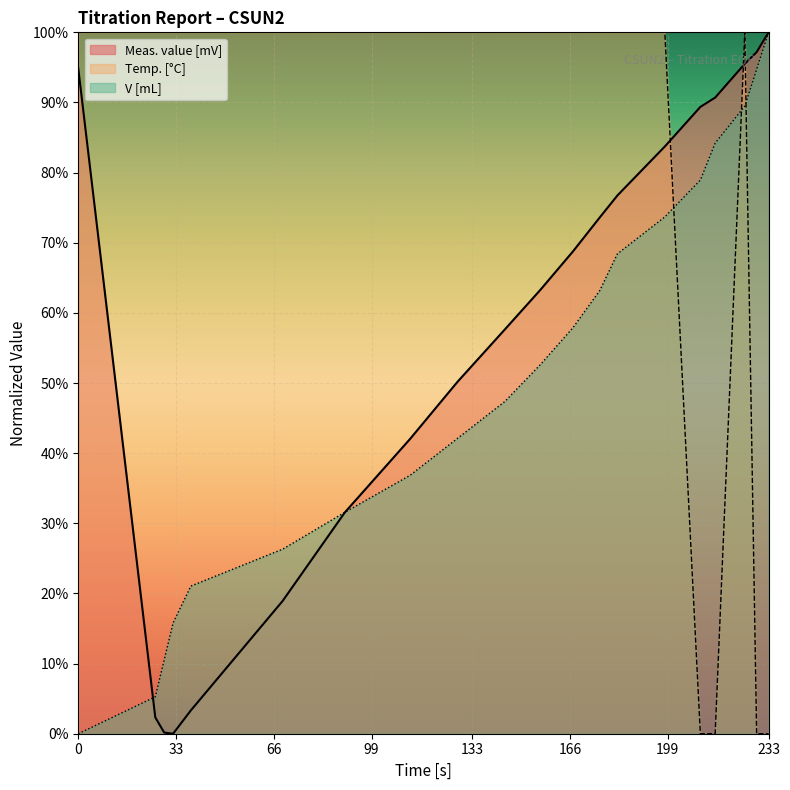

Reading left to right, transcribe all the data shown in this chart.

Meas. value [mV]: 0=94.9	26=2.3	29=0.2	32=0.0	38=3.3	69=18.9	90=31.6	112=42.0	128=50.2	144=57.6	156=63.3	167=68.8	176=73.6	182=76.7	198=83.7	210=89.4	215=90.7	225=95.5	229=97.2	233=100.0
Temp. [°C]: 0=100.0	26=100.0	29=100.0	32=100.0	38=100.0	69=100.0	90=100.0	112=100.0	128=100.0	144=100.0	156=100.0	167=100.0	176=100.0	182=100.0	198=100.0	210=0.0	215=0.0	225=100.0	229=0.0	233=0.0
V [mL]: 0=0.0	26=5.3	29=10.5	32=15.8	38=21.1	69=26.3	90=31.6	112=36.8	128=42.1	144=47.4	156=52.6	167=57.9	176=63.2	182=68.4	198=73.7	210=78.9	215=84.2	225=89.5	229=94.7	233=100.0